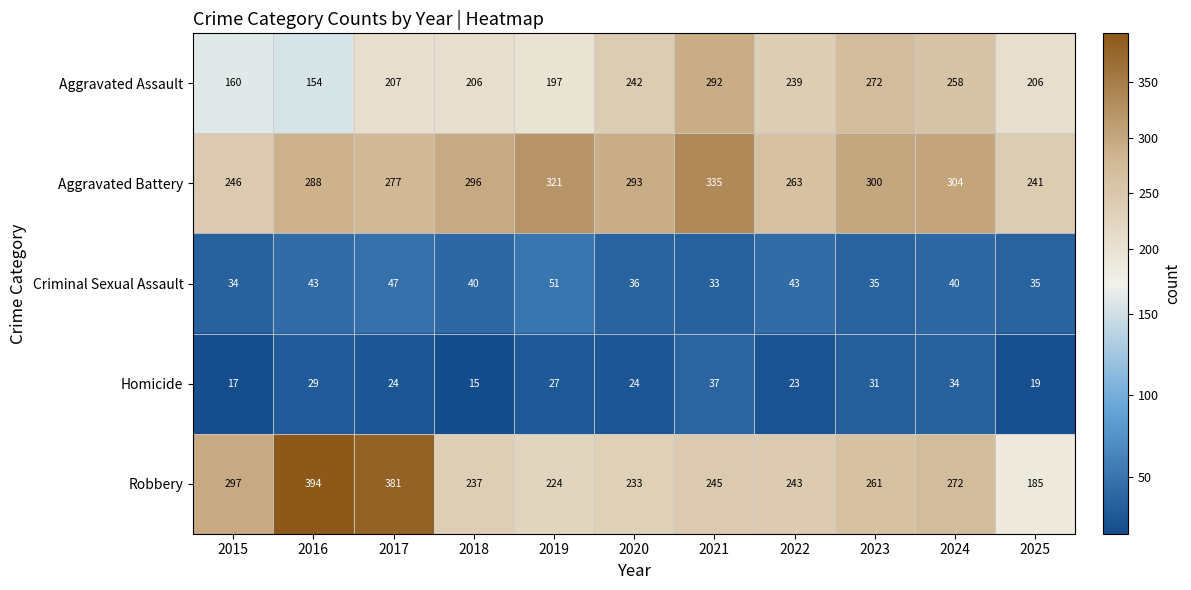

True or false: Criminal Sexual Assault has a value of 35 at 2025.

True